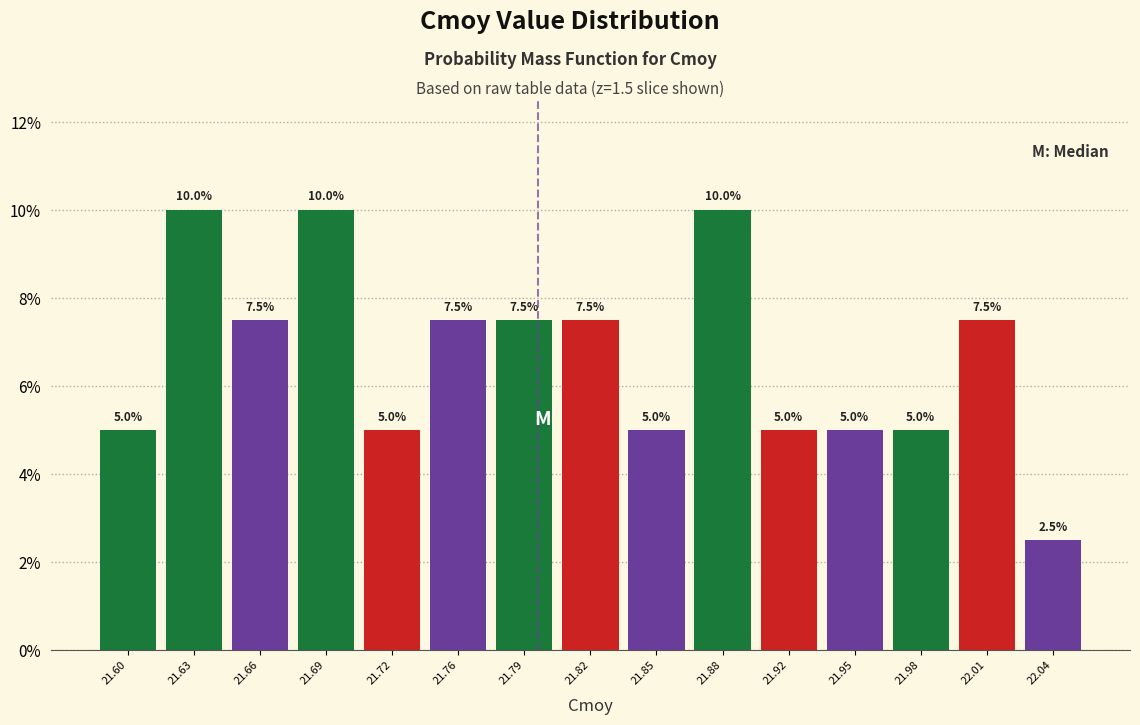

Reading left to right, list every bar in this chart as the range it spans on the x-axis followed by its height. The bar edges are not printed on the chart, so give them approximately, as read against the axis.

21.580 to 21.615: 5.0
21.615 to 21.645: 10.0
21.645 to 21.675: 7.5
21.675 to 21.710: 10.0
21.710 to 21.740: 5.0
21.740 to 21.770: 7.5
21.770 to 21.805: 7.5
21.805 to 21.835: 7.5
21.835 to 21.865: 5.0
21.865 to 21.900: 10.0
21.900 to 21.930: 5.0
21.930 to 21.965: 5.0
21.965 to 21.995: 5.0
21.995 to 22.025: 7.5
22.025 to 22.060: 2.5